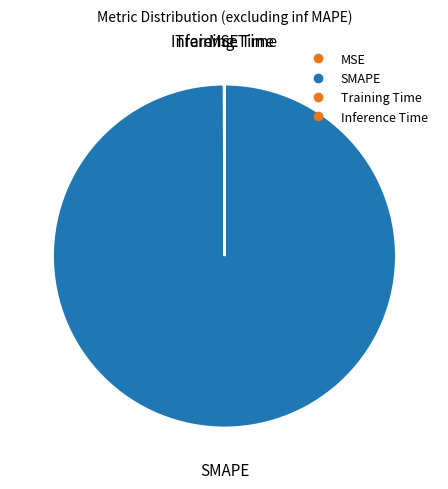

Rank the categories by value from lowest to highest.

Inference Time, Training Time, MSE, SMAPE